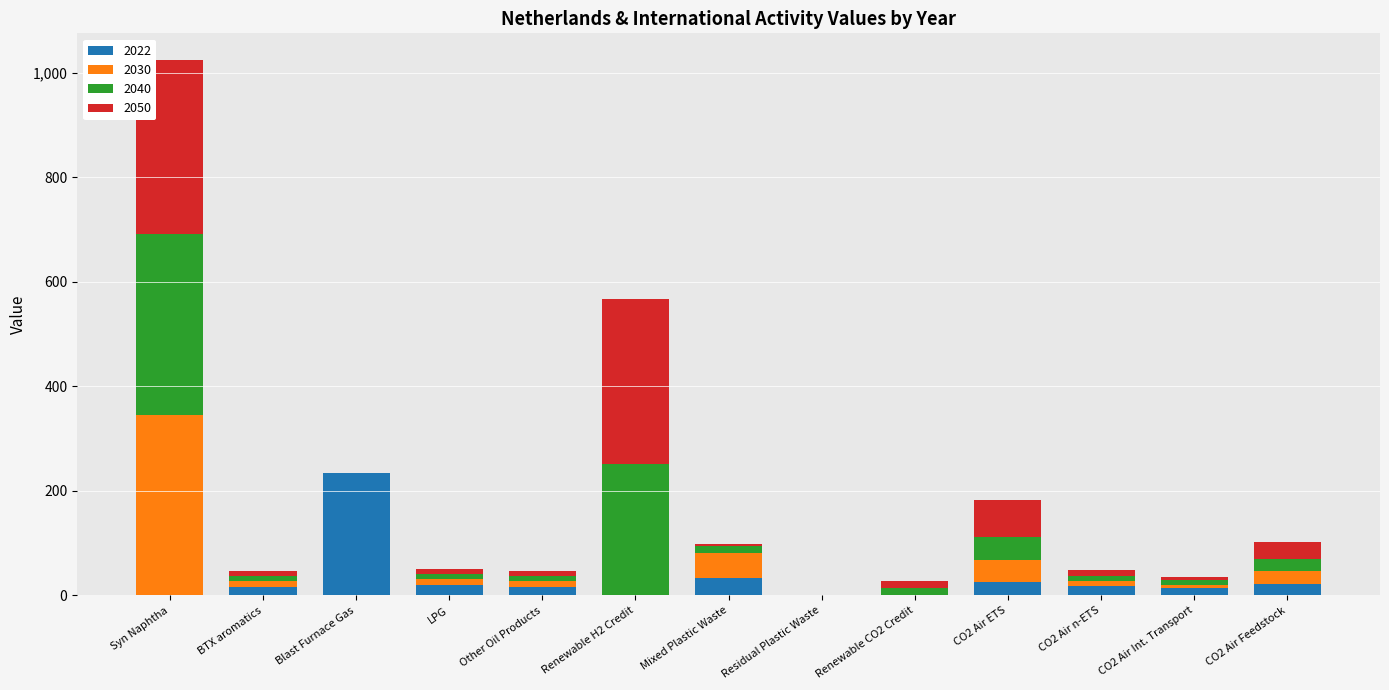

Reading right to left, list all the values displayed in this chart.

2022: 21.2	14.5	17.3	25.4	0.0	-0.6	33.1	0.0	15.5	20.1	235.0	15.8	0.0
2030: 26.2	6.3	10.2	43.3	0.0	-0.1	49.0	0.0	12.5	11.4	0.0	12.5	346.0
2040: 21.8	8.1	9.4	42.7	13.7	-0.1	12.3	251.1	9.6	9.6	0.0	9.6	345.6
2050: 33.8	7.0	11.7	72.1	13.5	-0.1	4.5	316.7	9.1	9.1	0.0	9.3	332.5